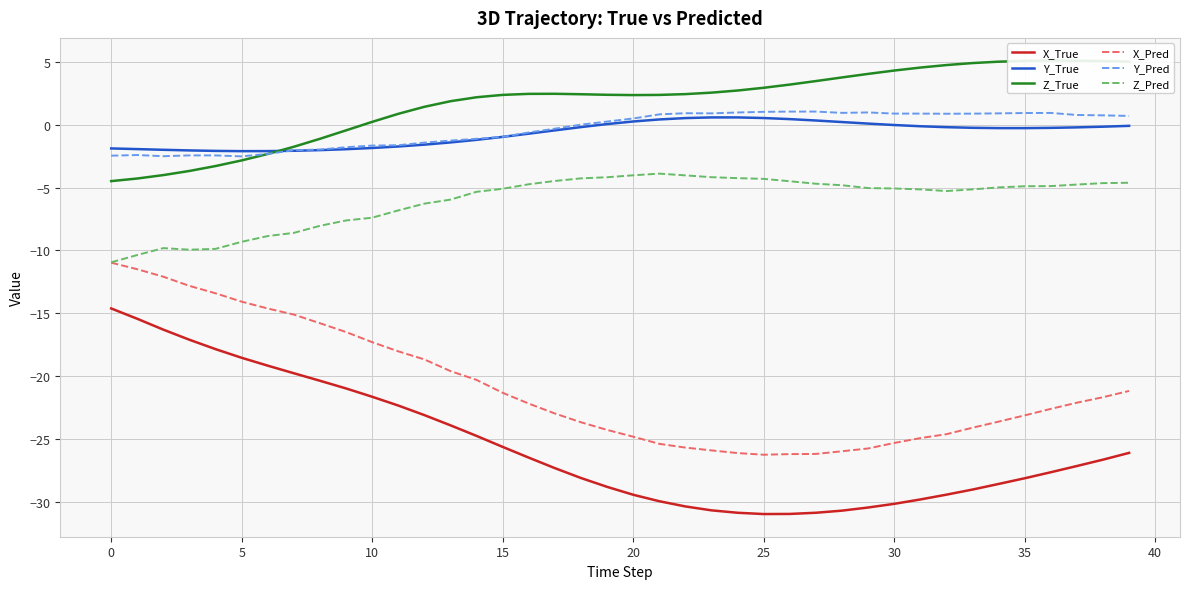

What is the label of the 26th point from the left?

25